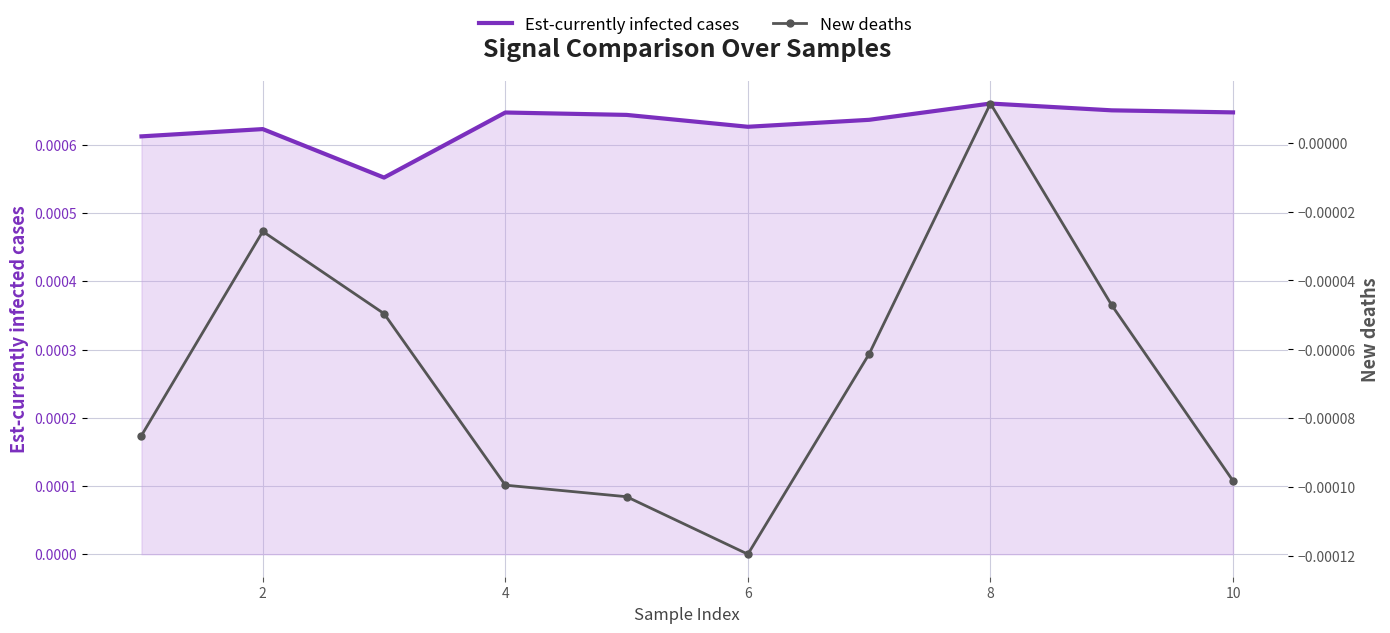

List the series in order of their overall mean, lowest first.

New deaths, Est-currently infected cases